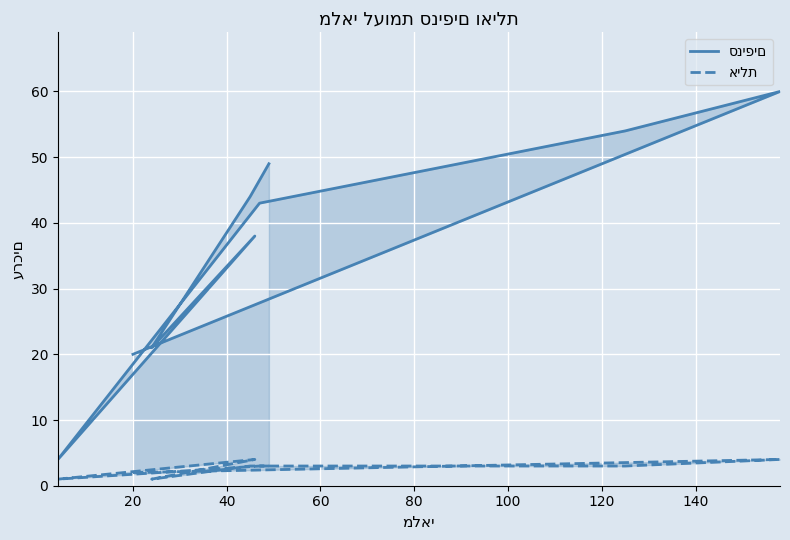

What is the difference between the highest and lowest values at 60?

40